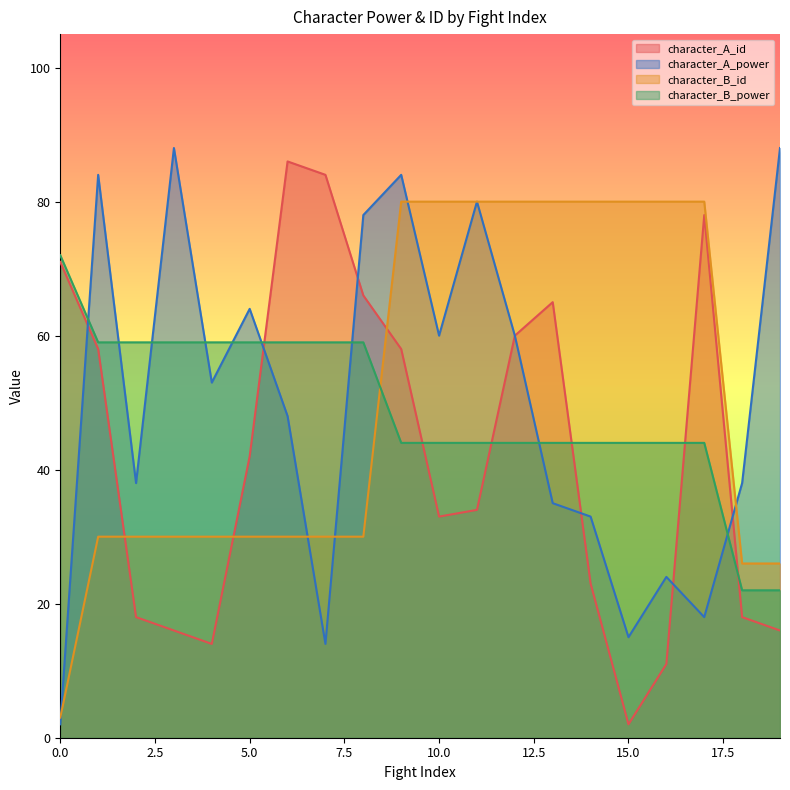

Does the chart have visible grid lines?

No